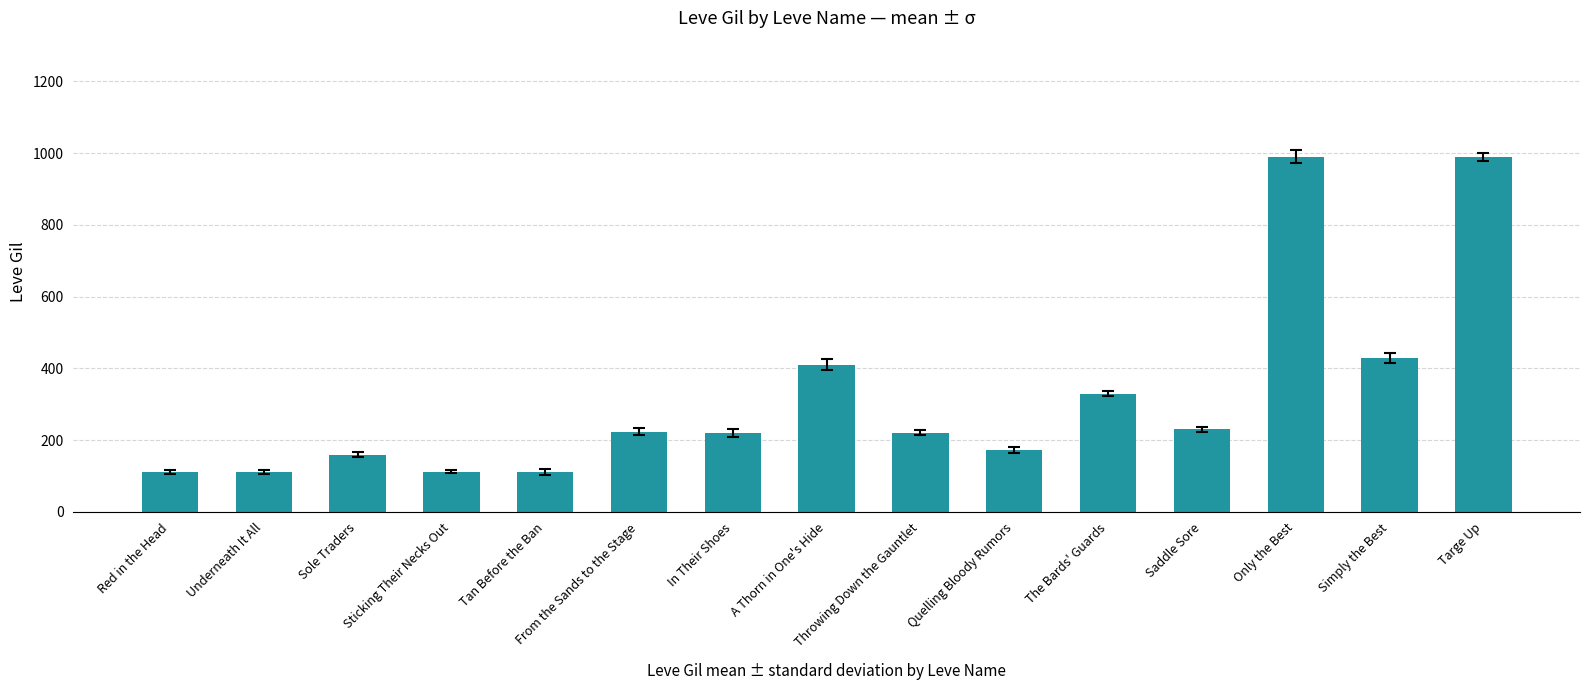

What is the greatest value displayed?

990